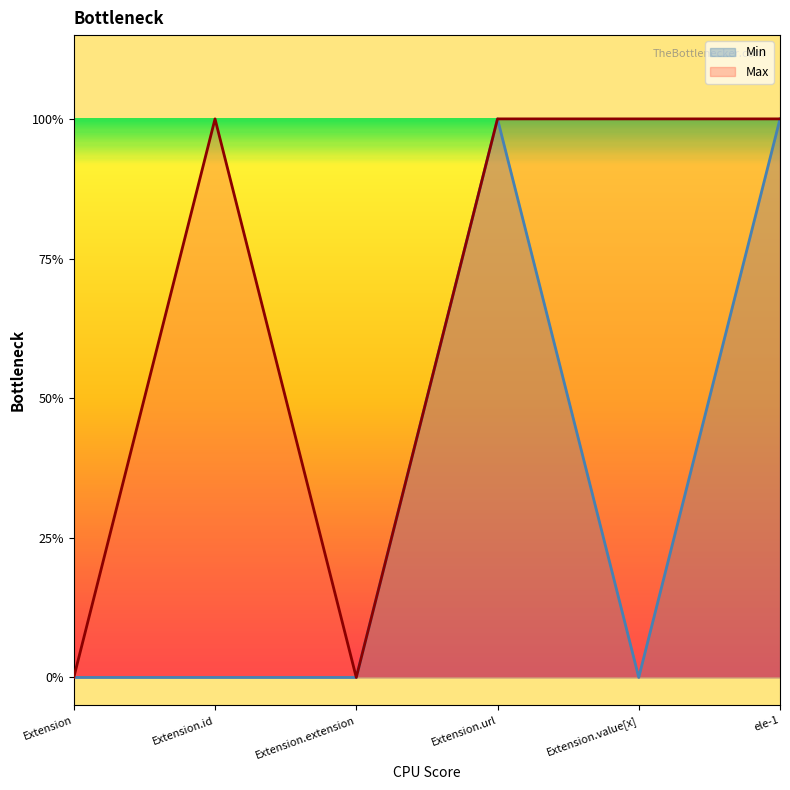

Which series has the largest total across all categories?

Max